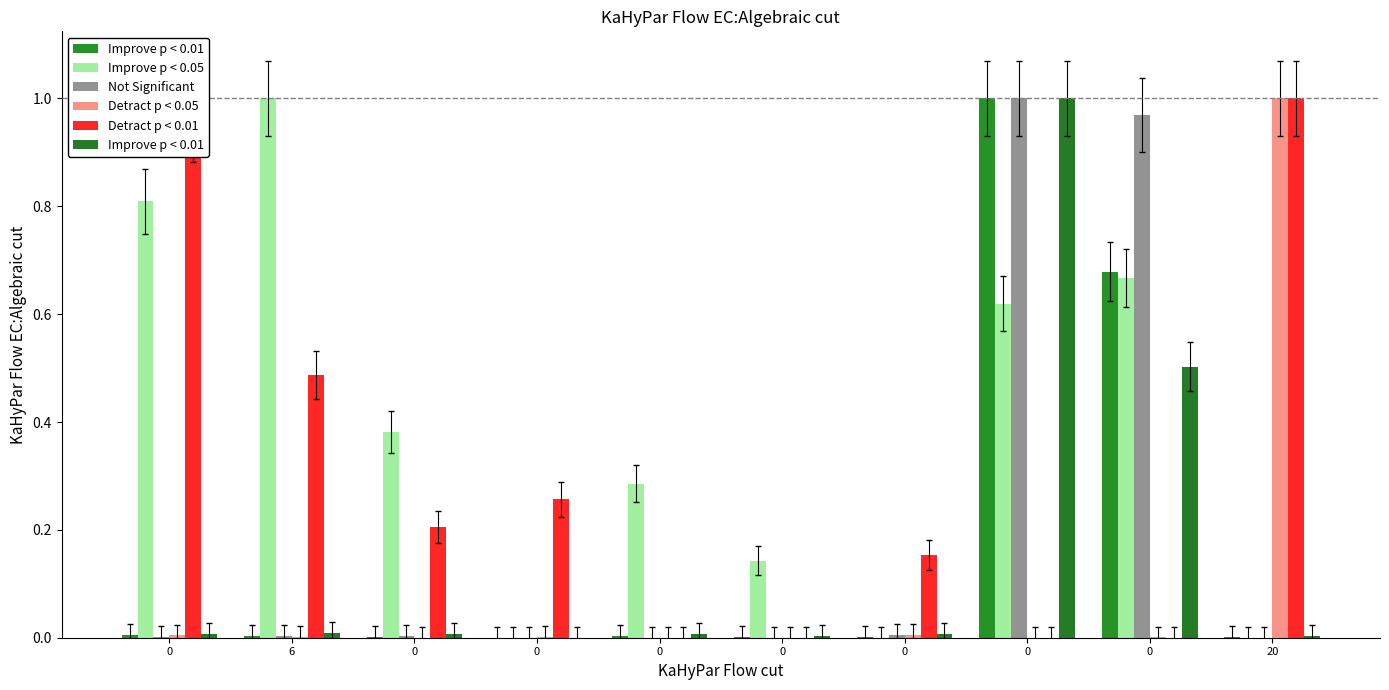

Is it true that Detract p < 0.05 equals 0.0 at 0?

True